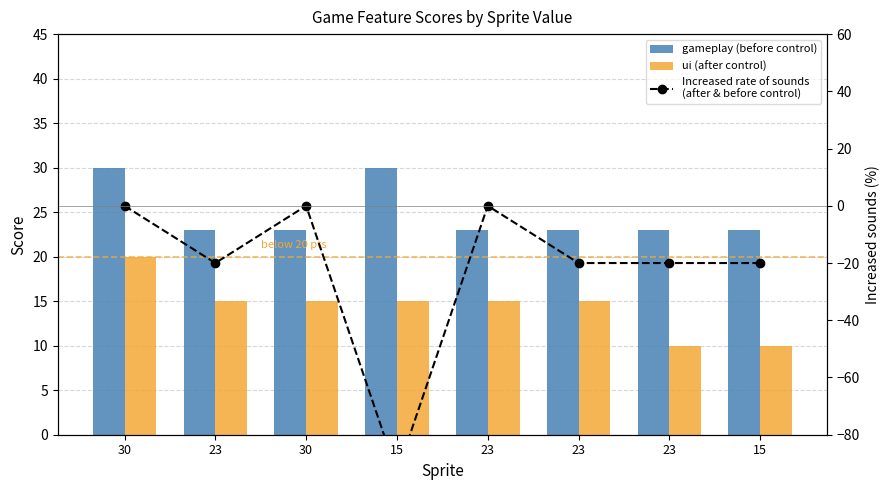

What is the average value of the ui (after control) series?

14.4